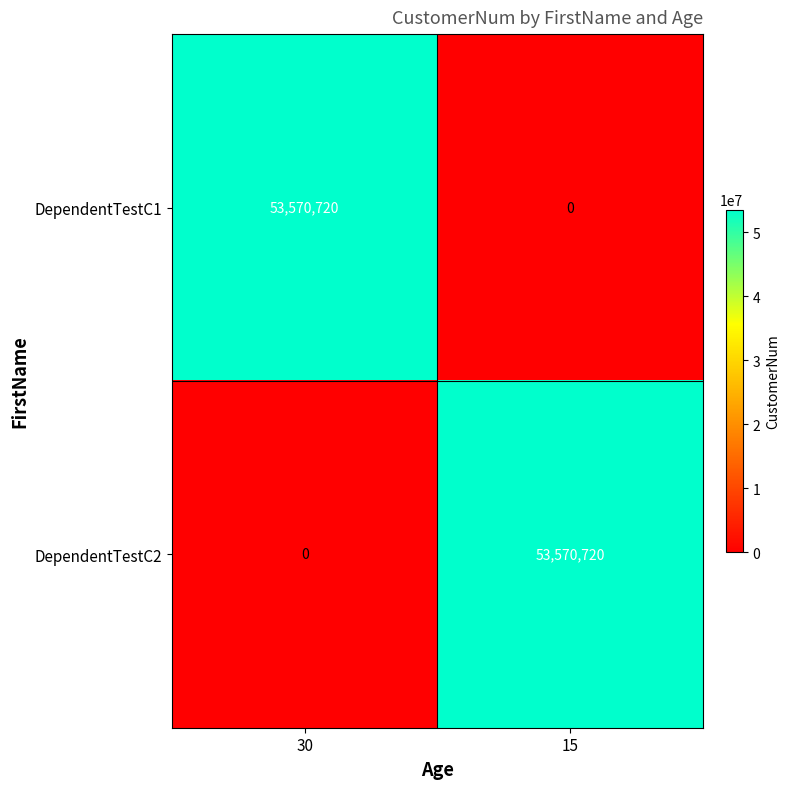

True or false: DependentTestC1 has a value of 27345639 at 15.

False